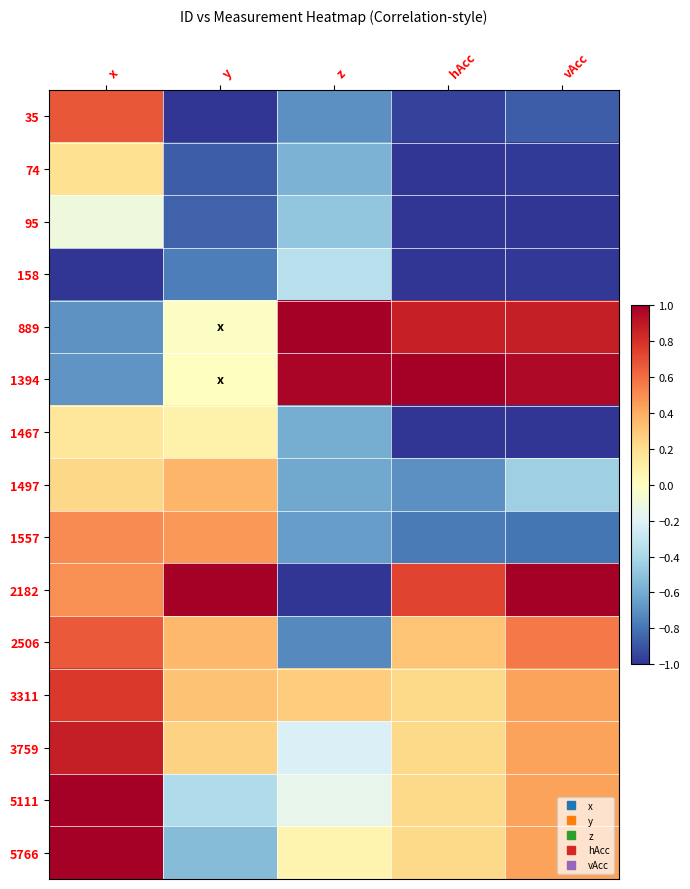

Reading left to right, transcribe all the data shown in this chart.

35: x=0.7	y=-1.0	z=-0.7	hAcc=-1.0	vAcc=-0.9
74: x=0.2	y=-0.9	z=-0.6	hAcc=-1.0	vAcc=-1.0
95: x=-0.1	y=-0.9	z=-0.5	hAcc=-1.0	vAcc=-1.0
158: x=-1.0	y=-0.8	z=-0.3	hAcc=-1.0	vAcc=-1.0
889: x=-0.7	y=-0.0	z=1.0	hAcc=0.9	vAcc=0.9
1394: x=-0.7	y=-0.0	z=1.0	hAcc=1.0	vAcc=1.0
1467: x=0.2	y=0.1	z=-0.6	hAcc=-1.0	vAcc=-1.0
1497: x=0.2	y=0.4	z=-0.6	hAcc=-0.7	vAcc=-0.4
1557: x=0.5	y=0.5	z=-0.7	hAcc=-0.8	vAcc=-0.8
2182: x=0.5	y=1.0	z=-1.0	hAcc=0.7	vAcc=1.0
2506: x=0.7	y=0.4	z=-0.7	hAcc=0.3	vAcc=0.6
3311: x=0.8	y=0.3	z=0.3	hAcc=0.2	vAcc=0.4
3759: x=0.9	y=0.3	z=-0.2	hAcc=0.2	vAcc=0.4
5111: x=1.0	y=-0.4	z=-0.2	hAcc=0.2	vAcc=0.4
5766: x=1.0	y=-0.5	z=0.1	hAcc=0.2	vAcc=0.4